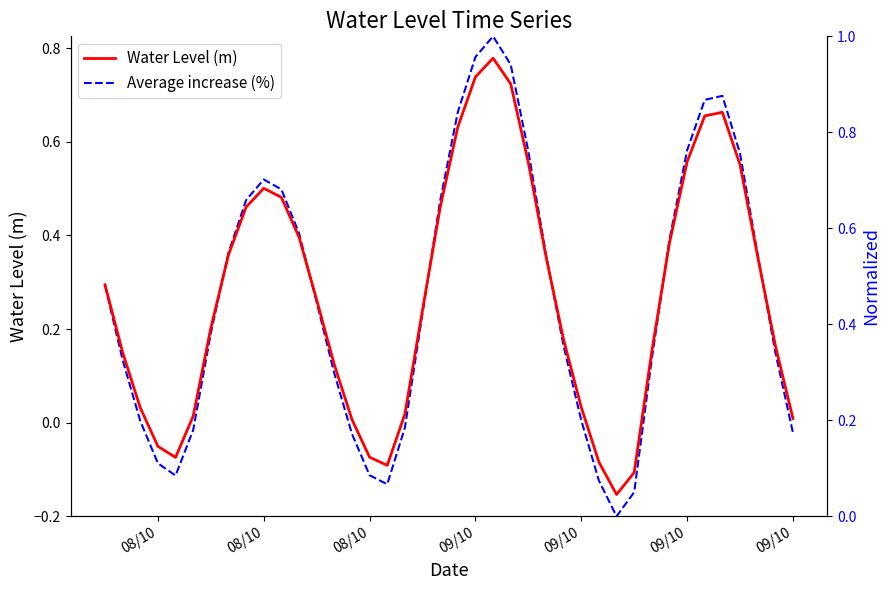

What is the minimum value for Water Level (m)?

-0.2